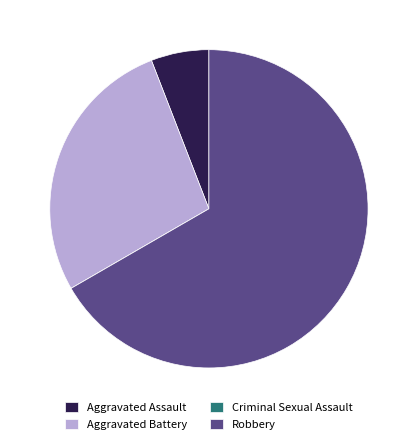

Is there any slice that represents more than half of the pie?

Yes